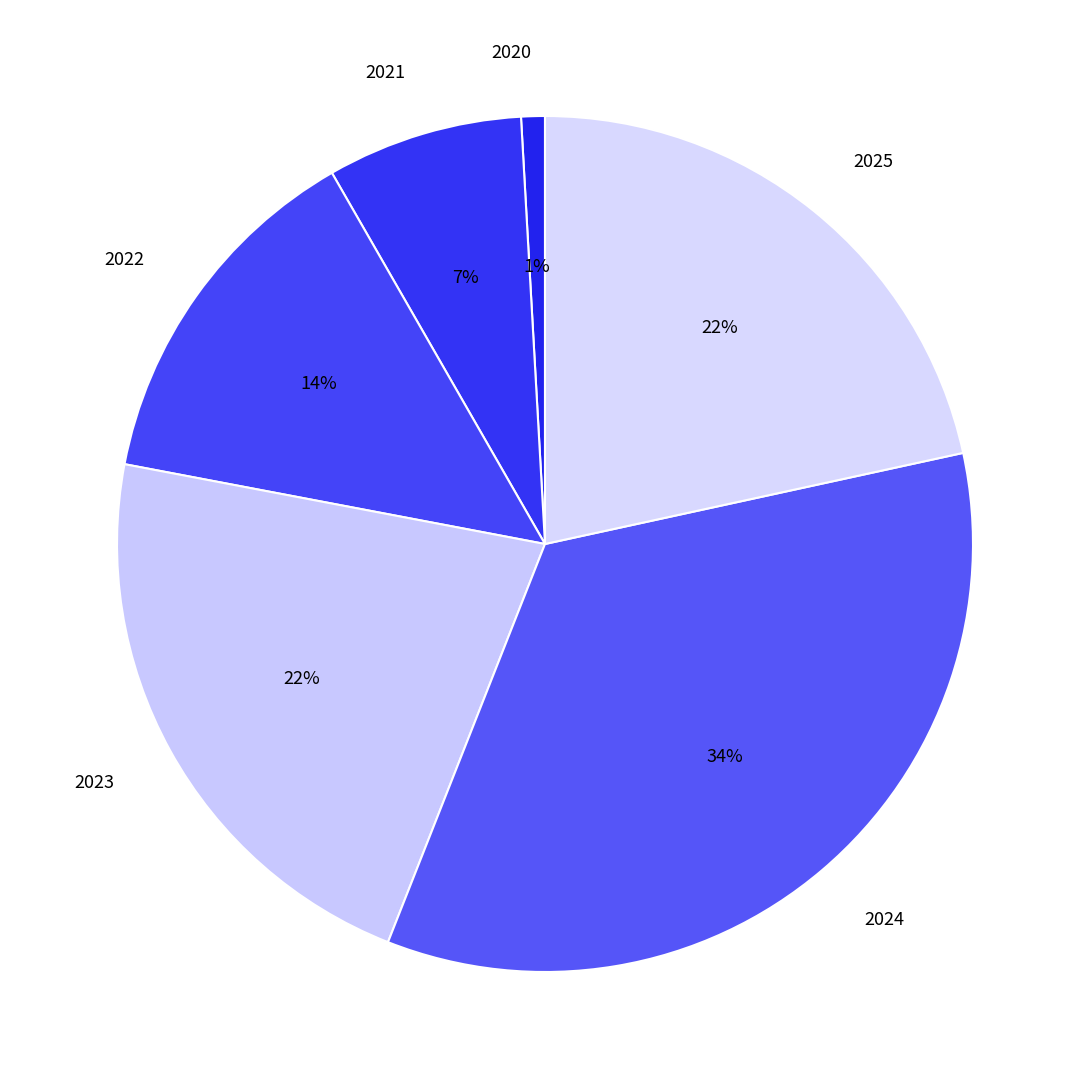

Which category has the biggest portion of the pie?

2024